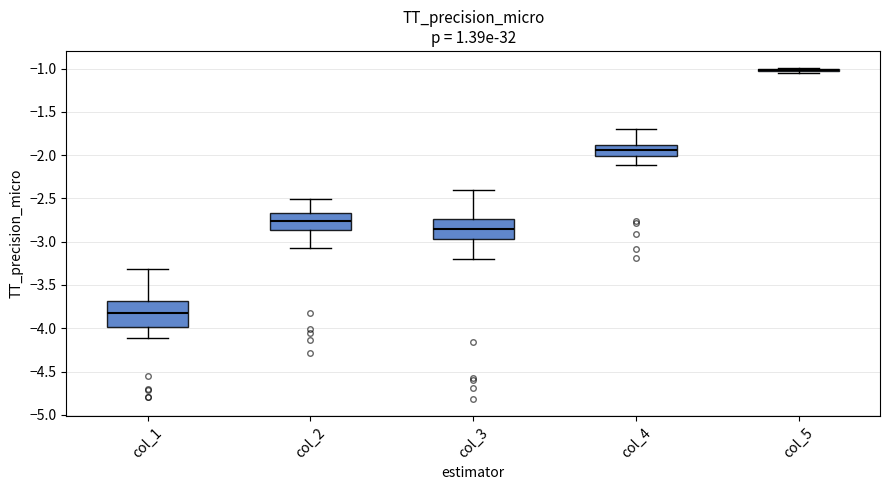

Reading left to right, read every box against the y-axis: the position of its median line, the range the box covers, and the ends of its whiskers. The values are not printed on the chart, so give them approximately, as read against the axis.

col_1: median -3.85, box -4.00 to -3.70, whiskers -4.10 to -3.30
col_2: median -2.75, box -2.85 to -2.65, whiskers -3.05 to -2.50
col_3: median -2.85, box -2.95 to -2.75, whiskers -3.20 to -2.40
col_4: median -1.95, box -2.00 to -1.90, whiskers -2.10 to -1.70
col_5: box collapsed to a line at -1.00, whiskers -1.05 to -1.00